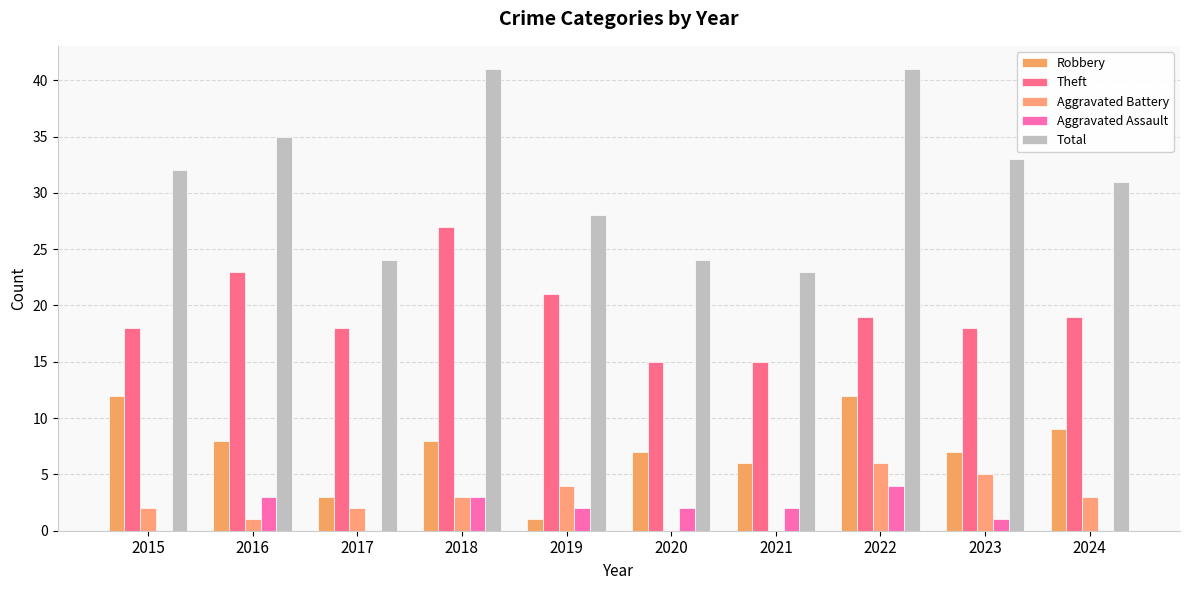

What is the difference between the Aggravated Assault values at 2019 and 2017?

2